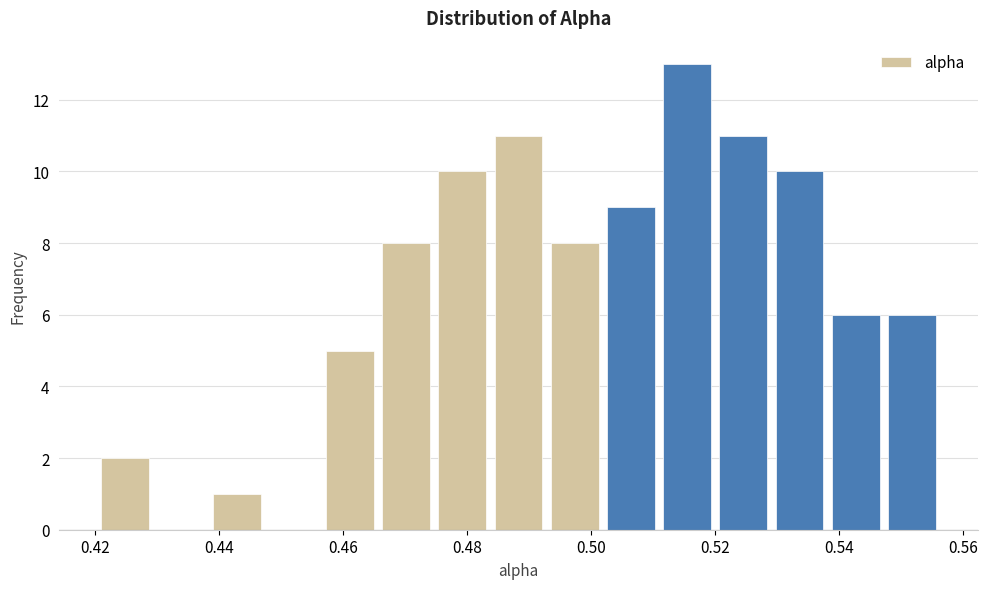

Over which range of the x-axis is the bar tallest?

0.510 to 0.520